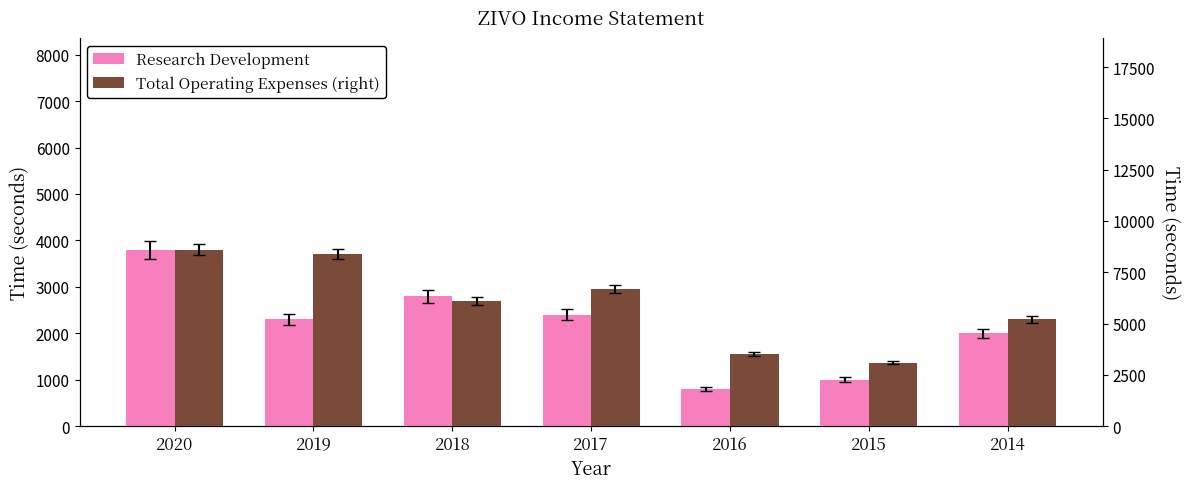

At which label does Research Development reach its peak?

2020